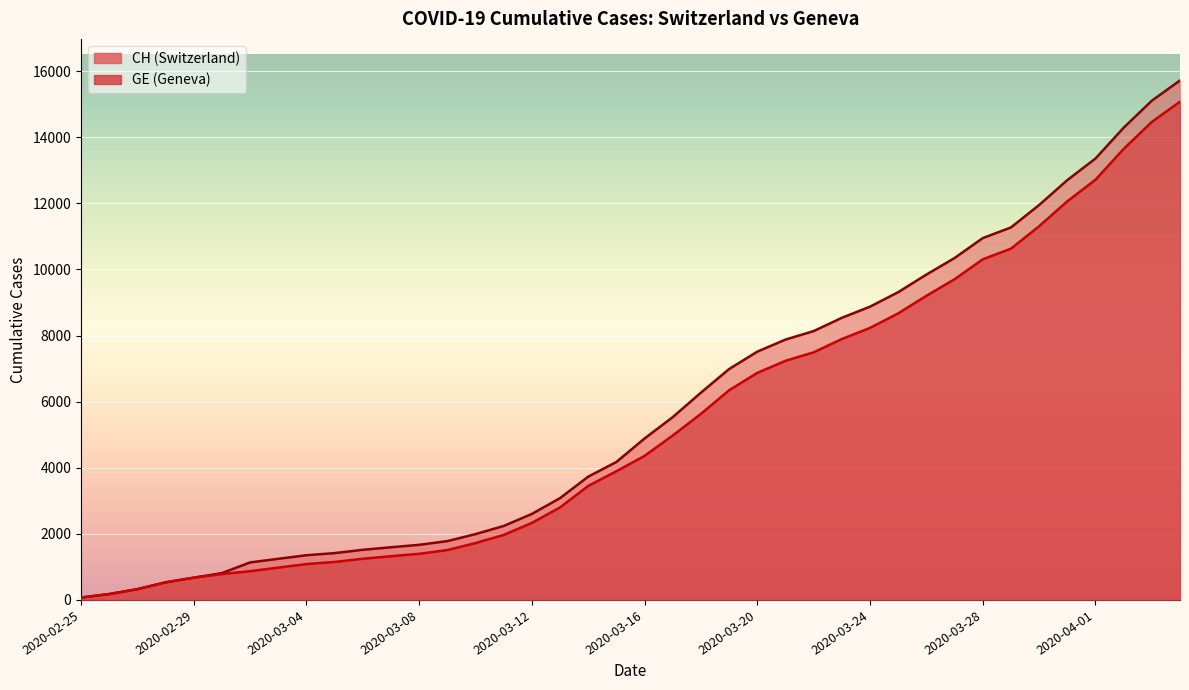

At how many categories does at least one series exceed 9338?

10